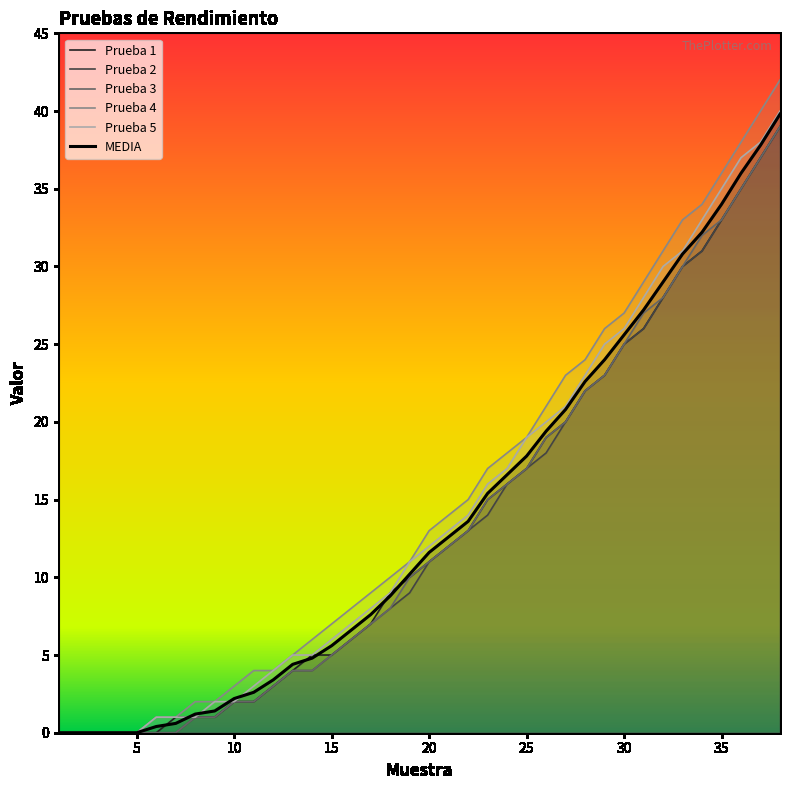

Reading left to right, transcribe all the data shown in this chart.

Prueba 1: 0.0	0.0	0.0	0.0	0.0	0.0	1.0	1.0	1.0	2.0	2.0	3.0	4.0	5.0	5.0	6.0	7.0	9.0	10.0	11.0	12.0	13.0	15.0	16.0	17.0	19.0	20.0	22.0	23.0	25.0	26.0	28.0	30.0	31.0	33.0	35.0	37.0	39.0
Prueba 2: 0.0	0.0	0.0	0.0	0.0	0.0	0.0	1.0	1.0	2.0	2.0	3.0	4.0	4.0	5.0	6.0	7.0	8.0	9.0	11.0	12.0	13.0	14.0	16.0	17.0	18.0	20.0	22.0	23.0	25.0	26.0	28.0	30.0	31.0	33.0	35.0	37.0	39.0
Prueba 3: 0.0	0.0	0.0	0.0	0.0	0.0	0.0	1.0	1.0	2.0	2.0	3.0	4.0	4.0	5.0	6.0	7.0	8.0	10.0	11.0	12.0	13.0	15.0	16.0	17.0	19.0	20.0	22.0	23.0	25.0	27.0	28.0	30.0	32.0	33.0	35.0	37.0	39.0
Prueba 4: 0.0	0.0	0.0	0.0	0.0	1.0	1.0	2.0	2.0	3.0	4.0	4.0	5.0	6.0	7.0	8.0	9.0	10.0	11.0	13.0	14.0	15.0	17.0	18.0	19.0	21.0	23.0	24.0	26.0	27.0	29.0	31.0	33.0	34.0	36.0	38.0	40.0	42.0
Prueba 5: 0.0	0.0	0.0	0.0	0.0	1.0	1.0	1.0	2.0	2.0	3.0	4.0	5.0	5.0	6.0	7.0	8.0	9.0	11.0	12.0	13.0	14.0	16.0	17.0	19.0	20.0	21.0	23.0	25.0	26.0	28.0	30.0	31.0	33.0	35.0	37.0	38.0	40.0
MEDIA: 0.0	0.0	0.0	0.0	0.0	0.4	0.6	1.2	1.4	2.2	2.6	3.4	4.4	4.8	5.6	6.6	7.6	8.8	10.2	11.6	12.6	13.6	15.4	16.6	17.8	19.4	20.8	22.6	24.0	25.6	27.2	29.0	30.8	32.2	34.0	36.0	37.8	39.8